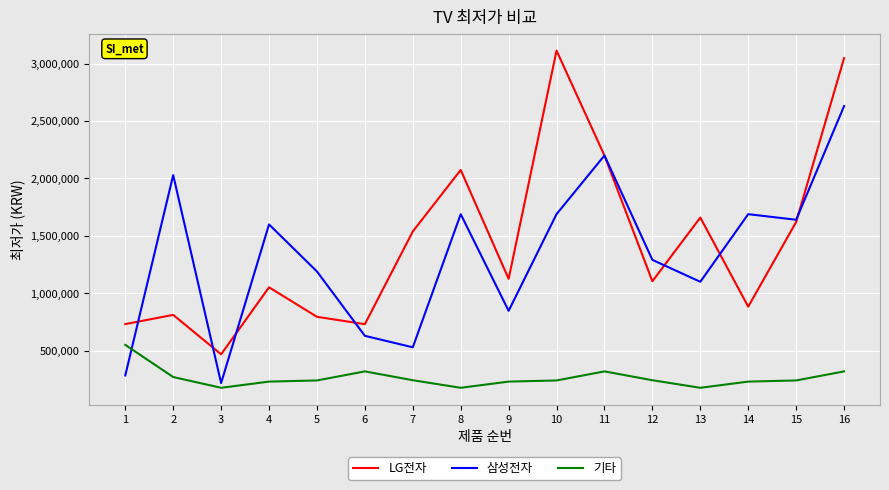

What is the average value of the LG전자 series?

1433990